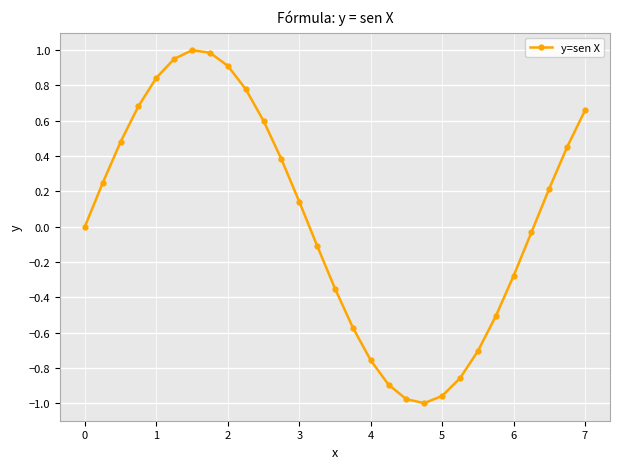

True or false: the data has more than 0 interior local peaks.

True